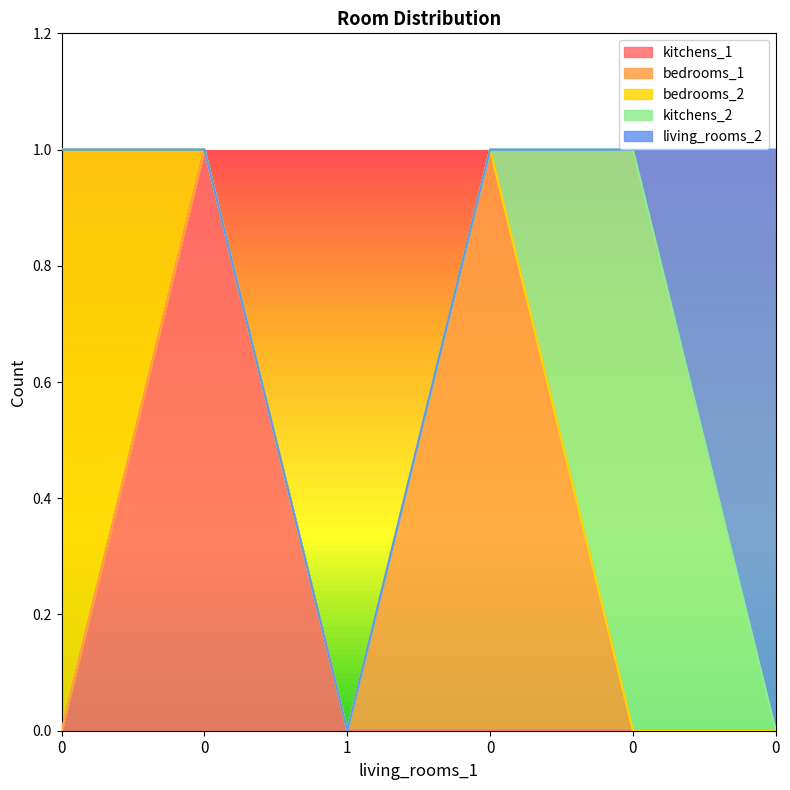

Between 0 and 1, which series saw the biggest shift?

kitchens_1